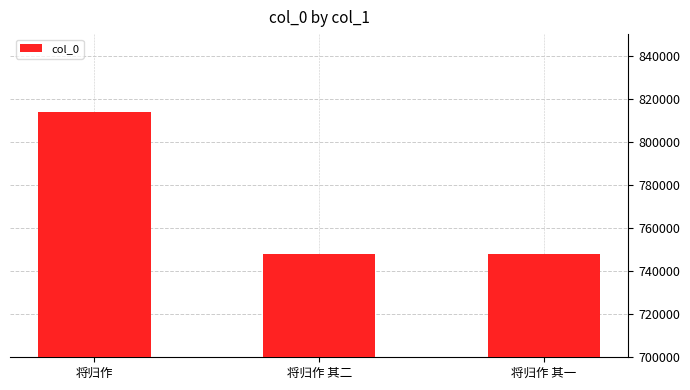

Where is the data nearest to the value 781097?

将归作 其二